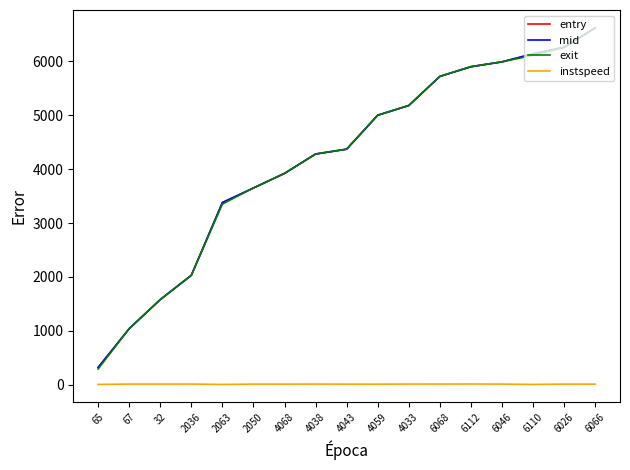

Between 2036 and 4038, which series saw the biggest shift?

exit